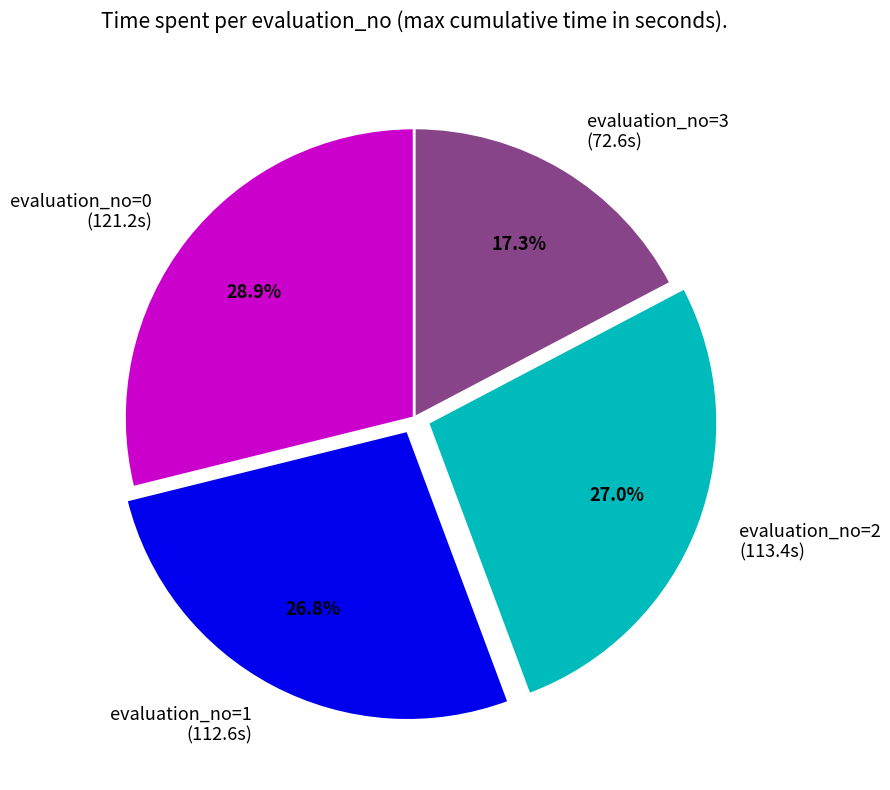

Is there any slice that represents more than half of the pie?

No